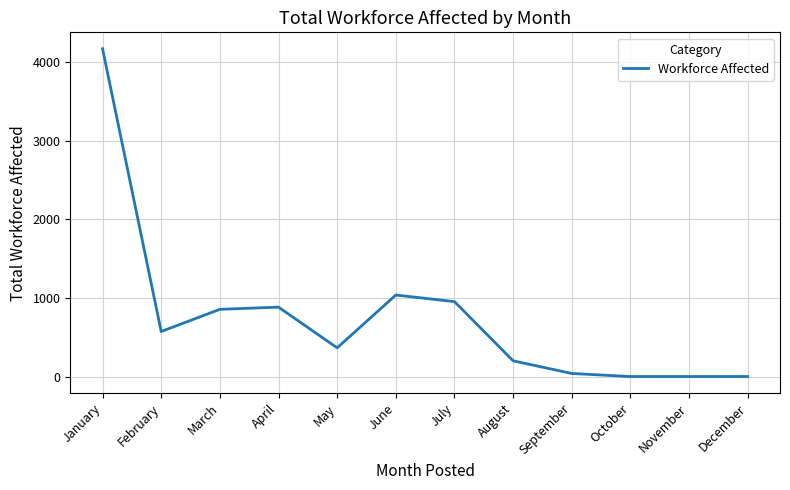

What is the maximum value shown in the chart?

4171